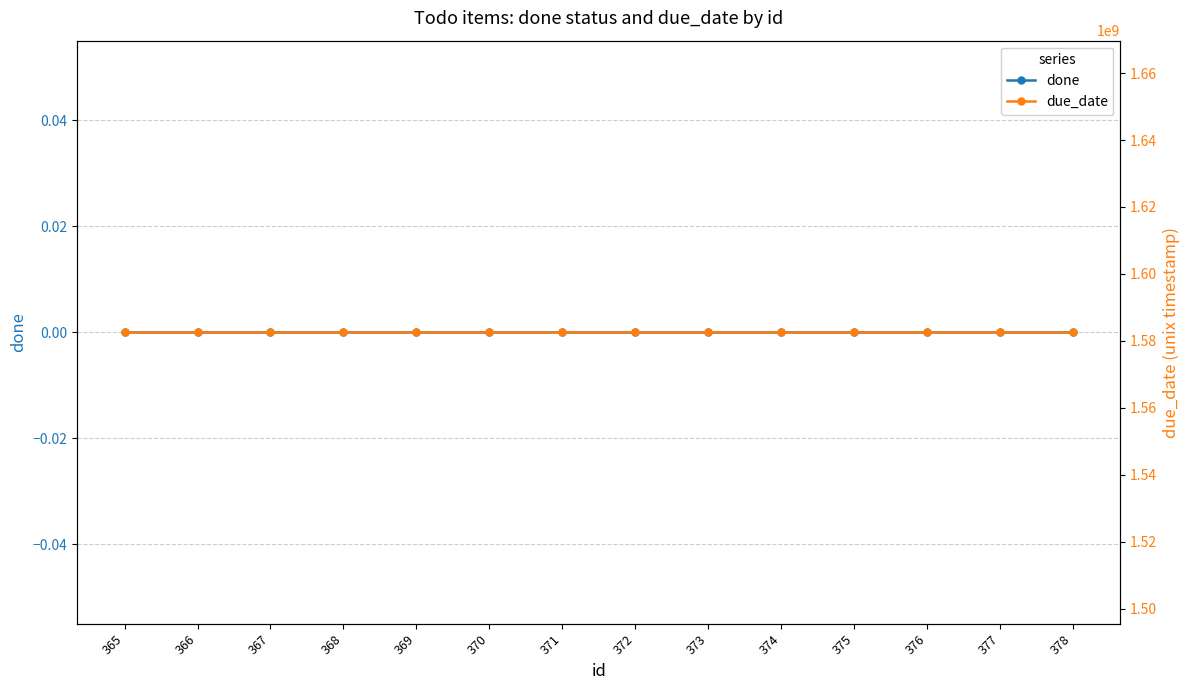

Reading left to right, what are all the values shown in this chart?

done: 0	0	0	0	0	0	0	0	0	0	0	0	0	0
due_date: 1582620058	1582620058	1582620058	1582620058	1582620058	1582620058	1582620058	1582620058	1582620058	1582620058	1582620058	1582620058	1582620058	1582620058